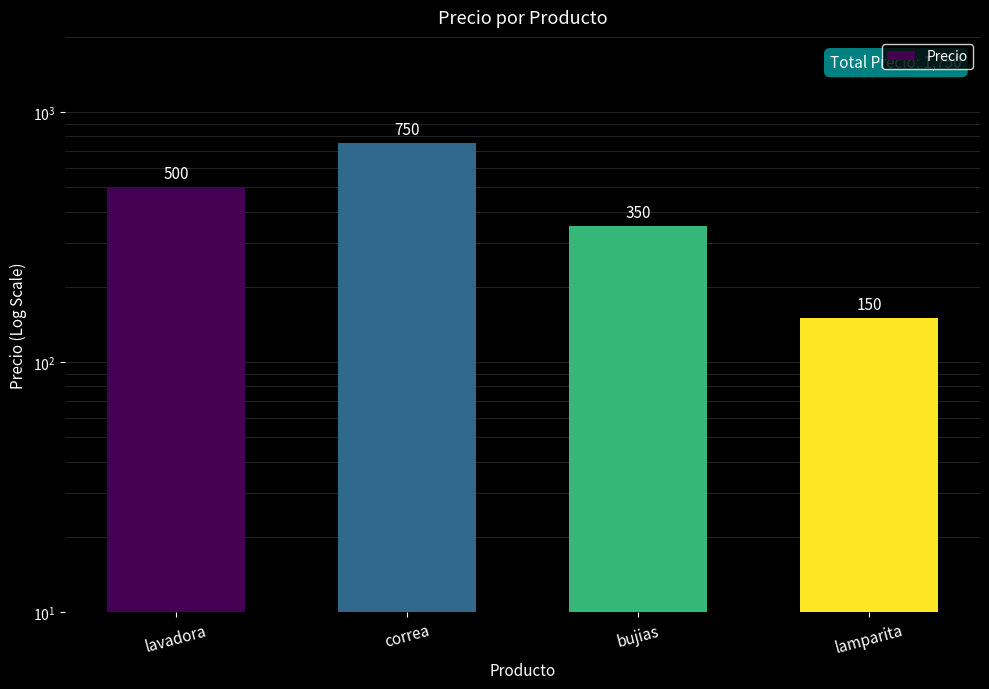

What is the label of the 4th bar from the right?

lavadora